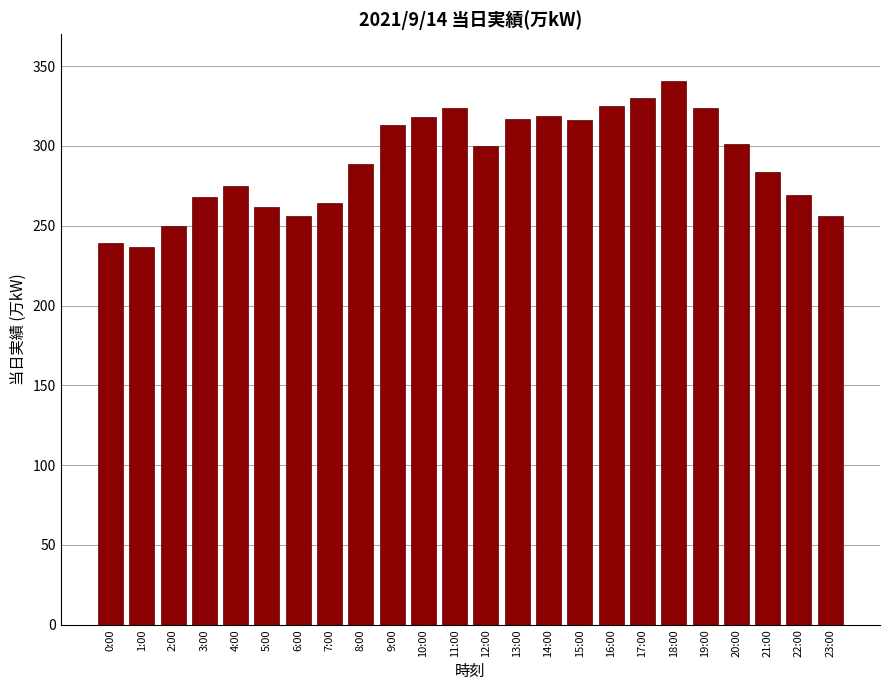

What is the ratio of the value at 4:00 to the value at 9:00?

0.9